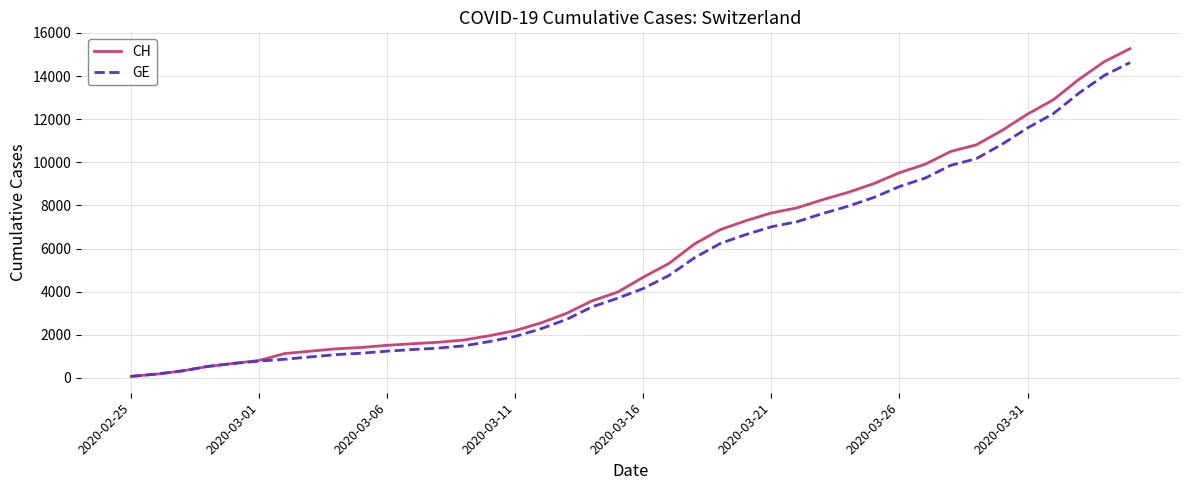

Which series has the widest spread of values?

CH